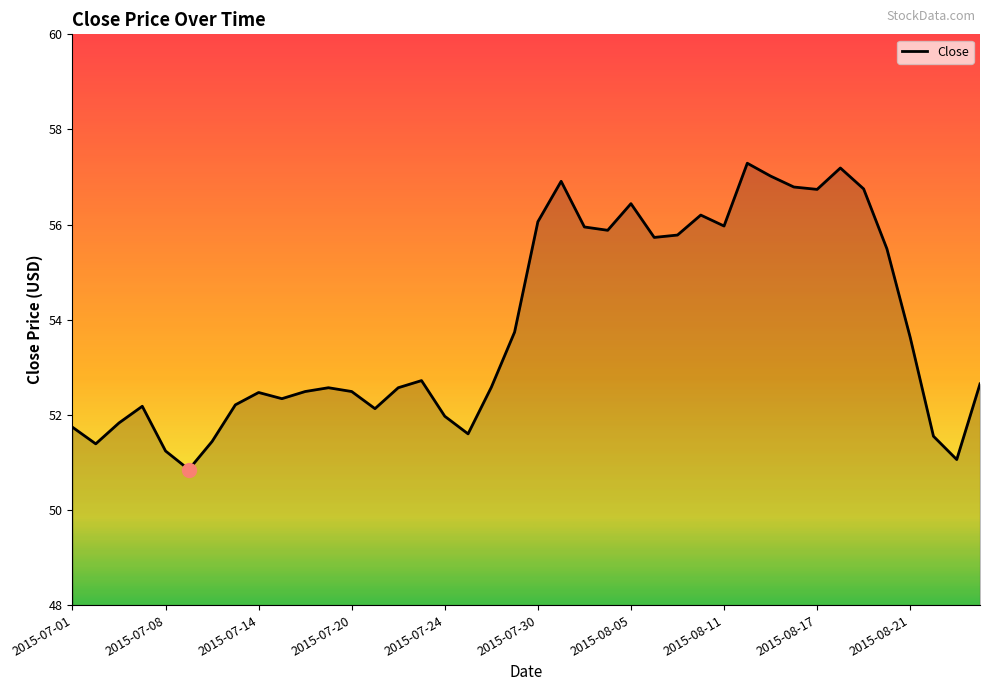

What is the greatest value displayed?

57.3